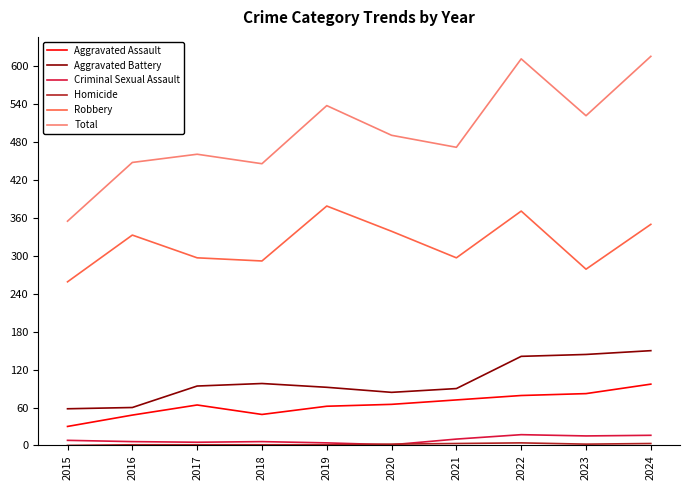

The Robbery series shows 292 at 2018. True or false?

True